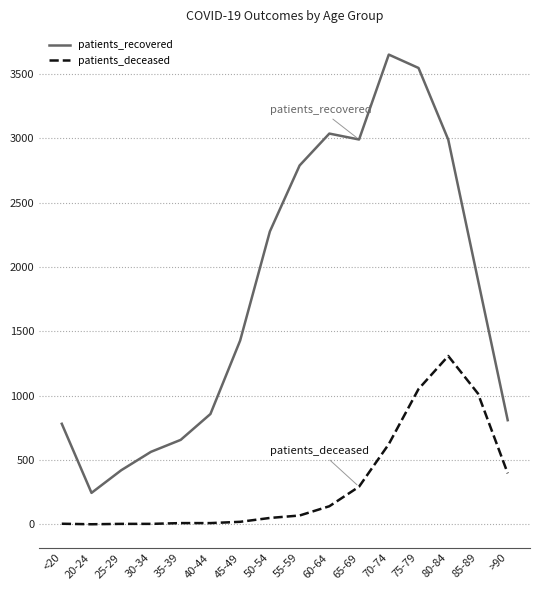

At how many categories does at least one series exceed 1933?

7